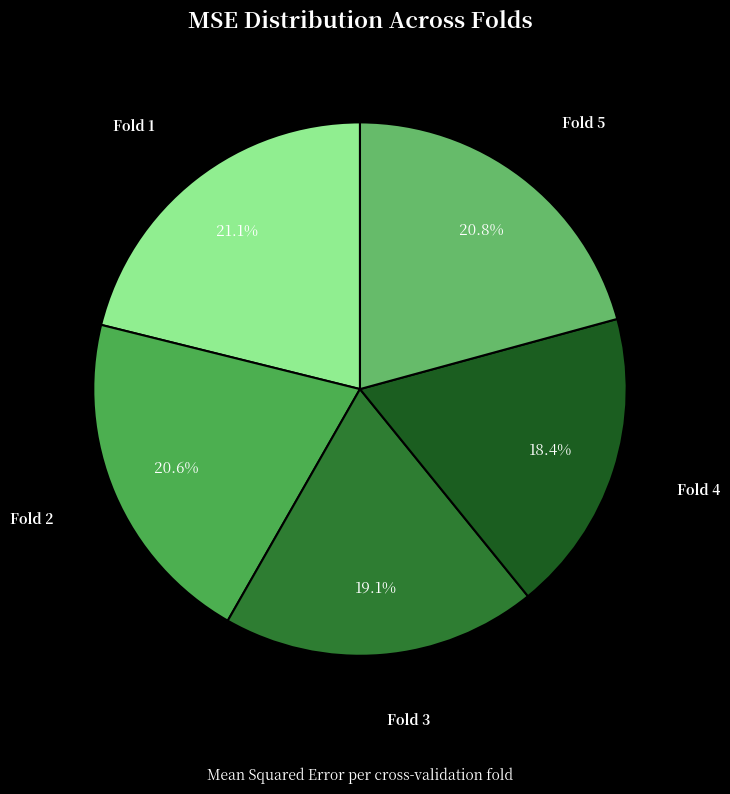

Which slice is the smallest?

Fold 4